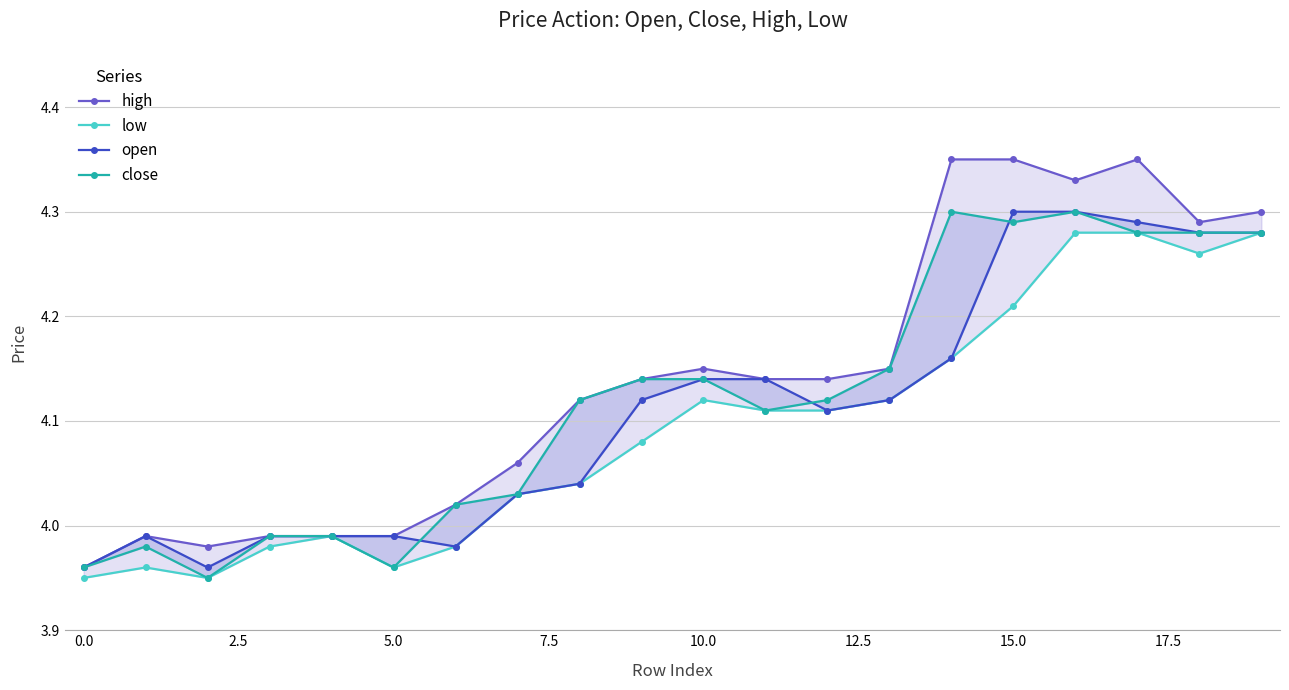

Is the value of close at 19 greater than the value of high at 14?

No